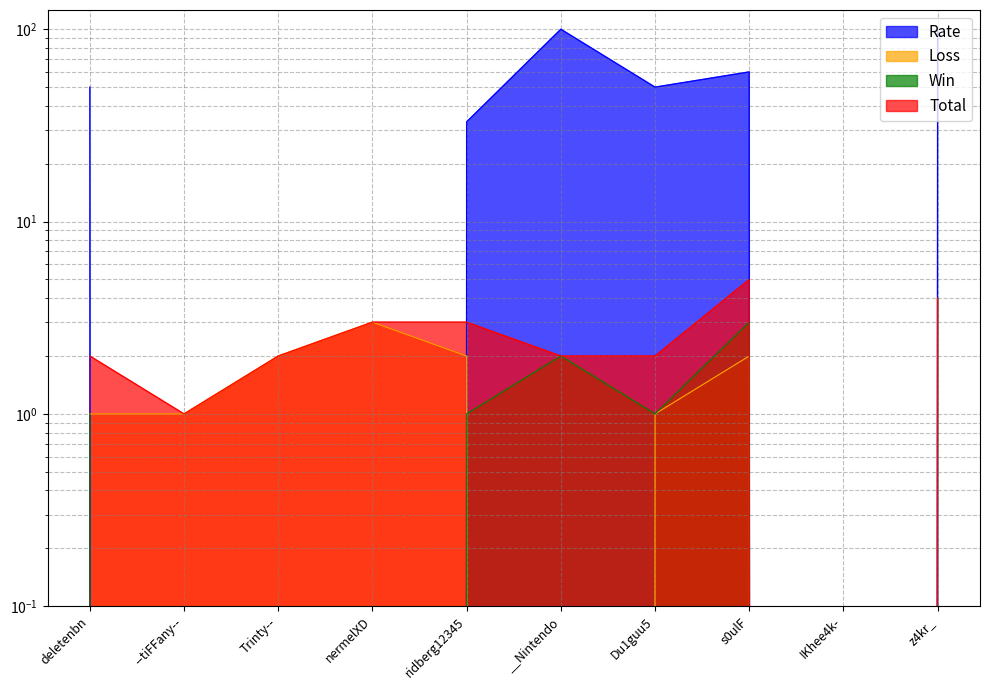

The Loss series shows 4 at s0ulF. True or false?

False